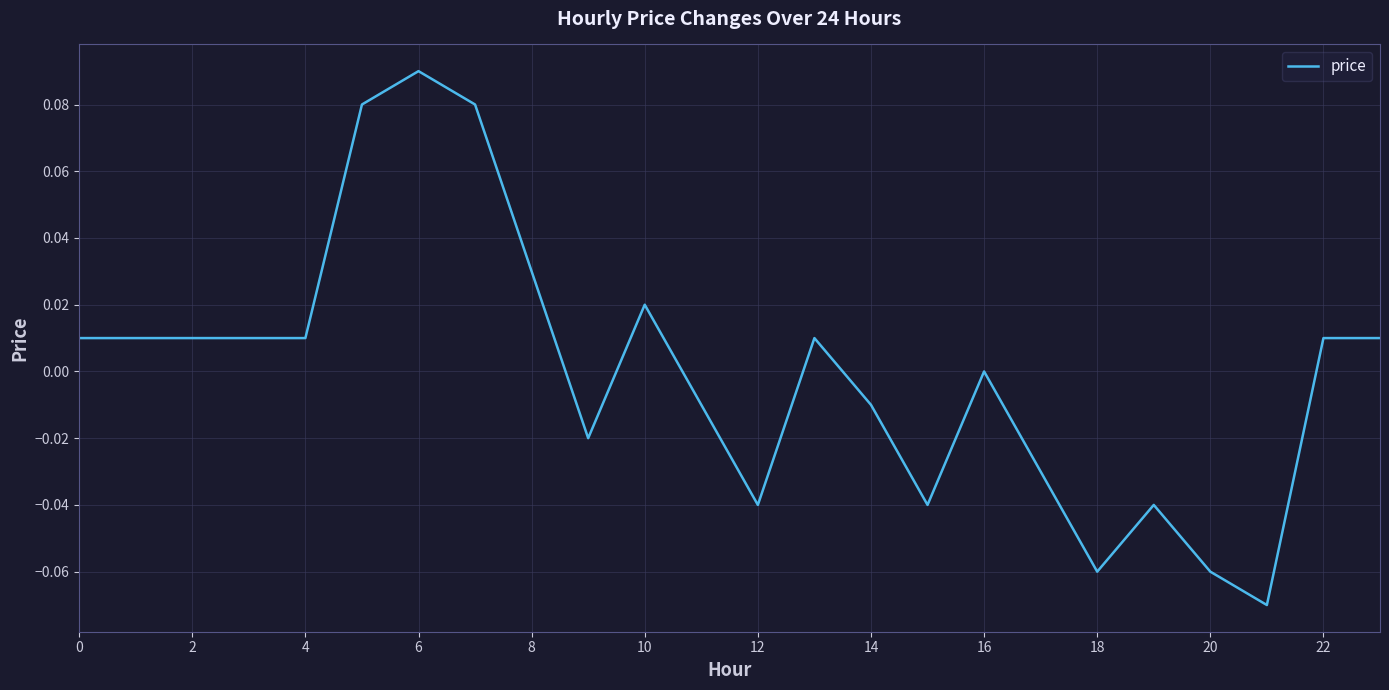

Which has a higher value, 4 or 6?

6